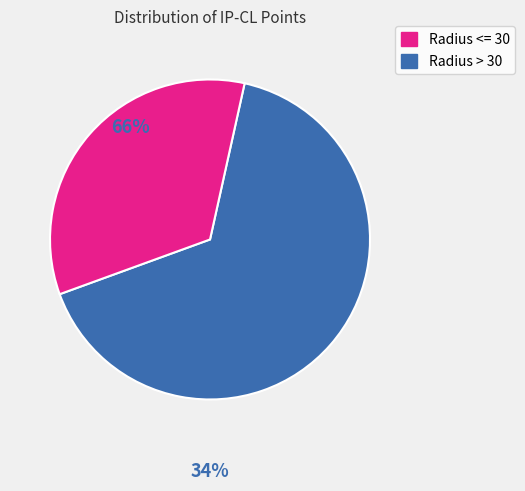

Does any single category account for the majority?

Yes